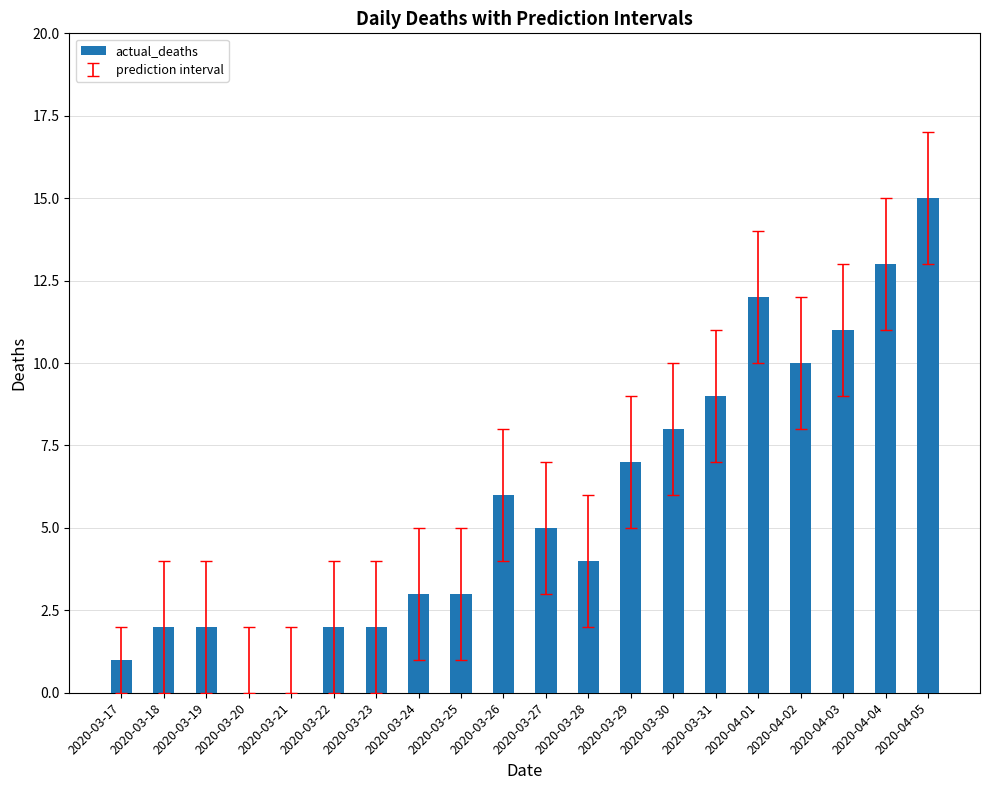

What is the change in value from 2020-03-30 to 2020-04-04?

+5